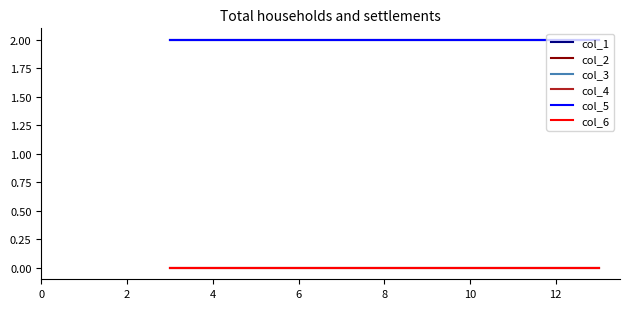

Does the chart display data point markers on the line(s)?

No